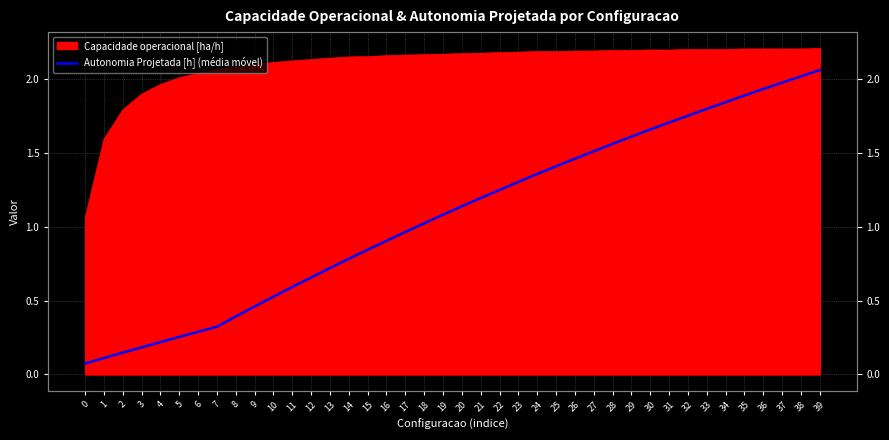

How many values exceed 1?

22